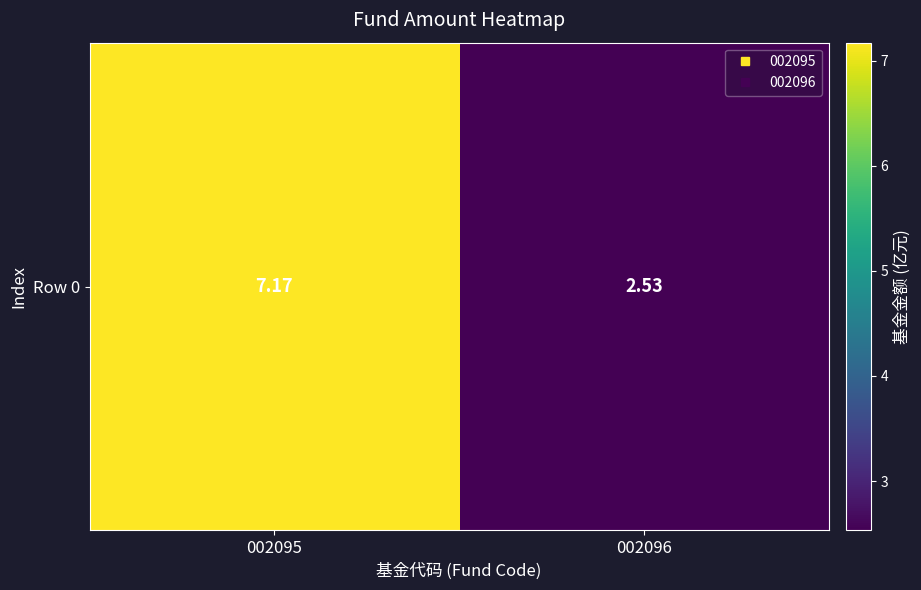

What is the sum of the values at 002096 and 002095?

9.7